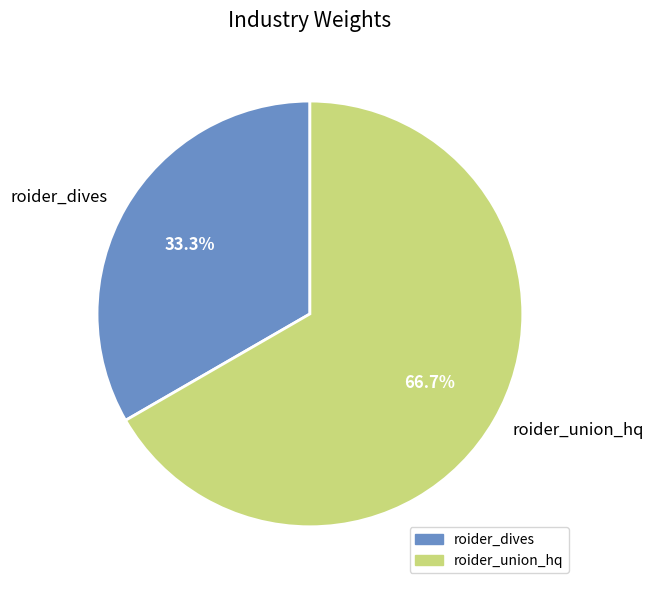

True or false: roider_union_hq accounts for 77% of the total.

False